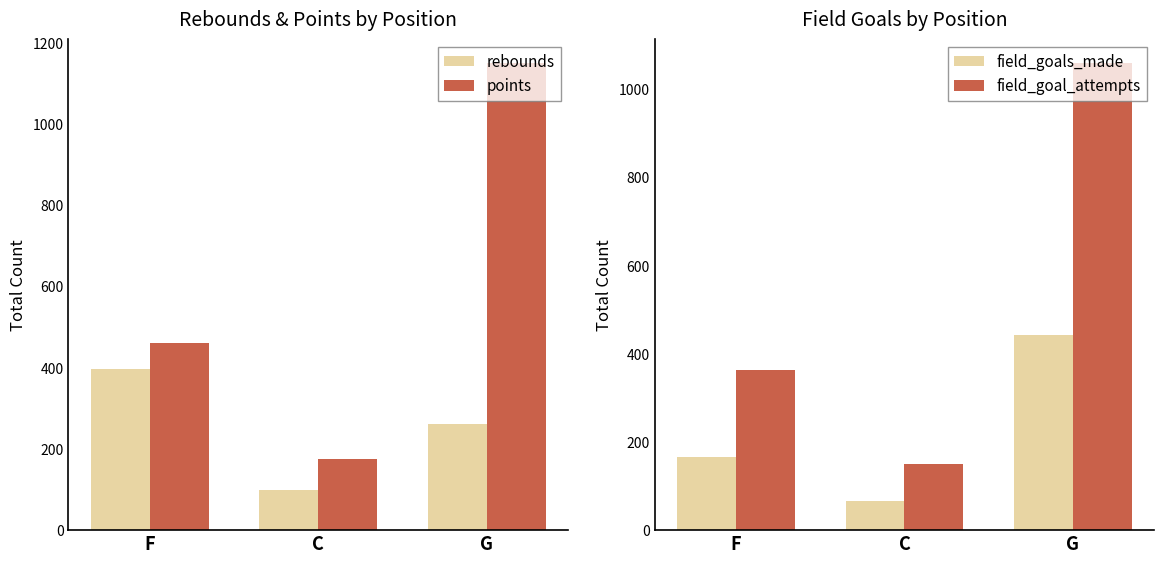

Reading left to right, list all the values displayed in this chart.

rebounds: F=396	C=99	G=261
points: F=461	C=175	G=1151
field_goals_made: F=165	C=66	G=443
field_goal_attempts: F=364	C=149	G=1060